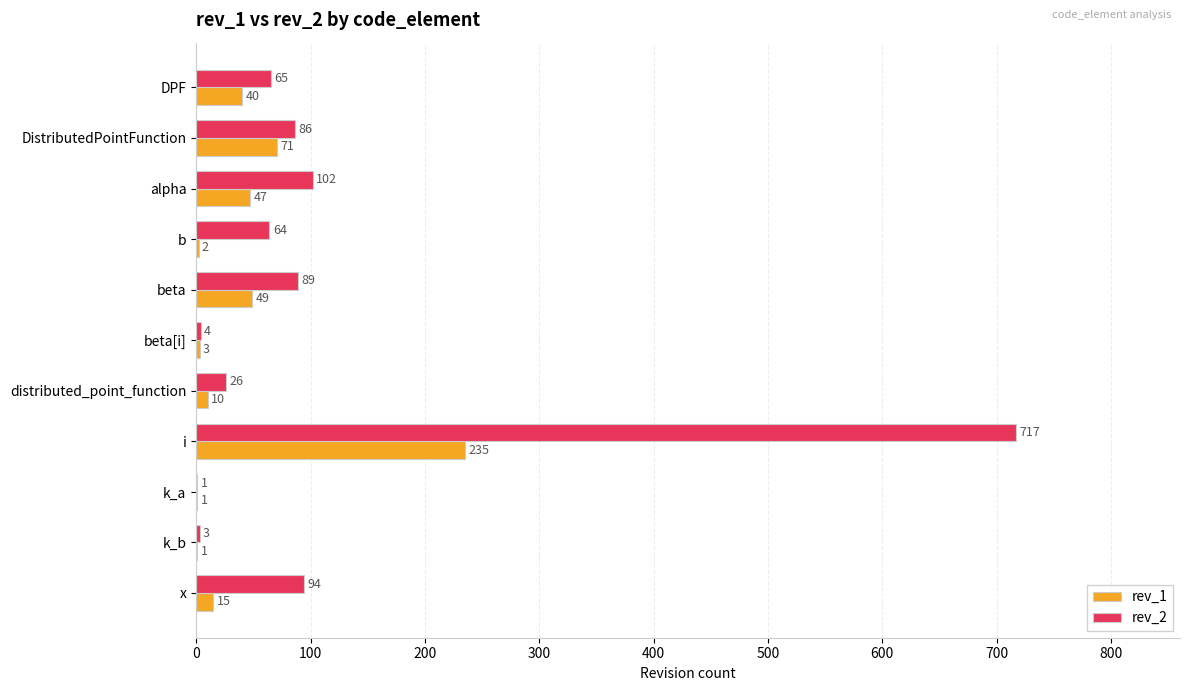

What is the sum of the rev_2 values at i and b?

781